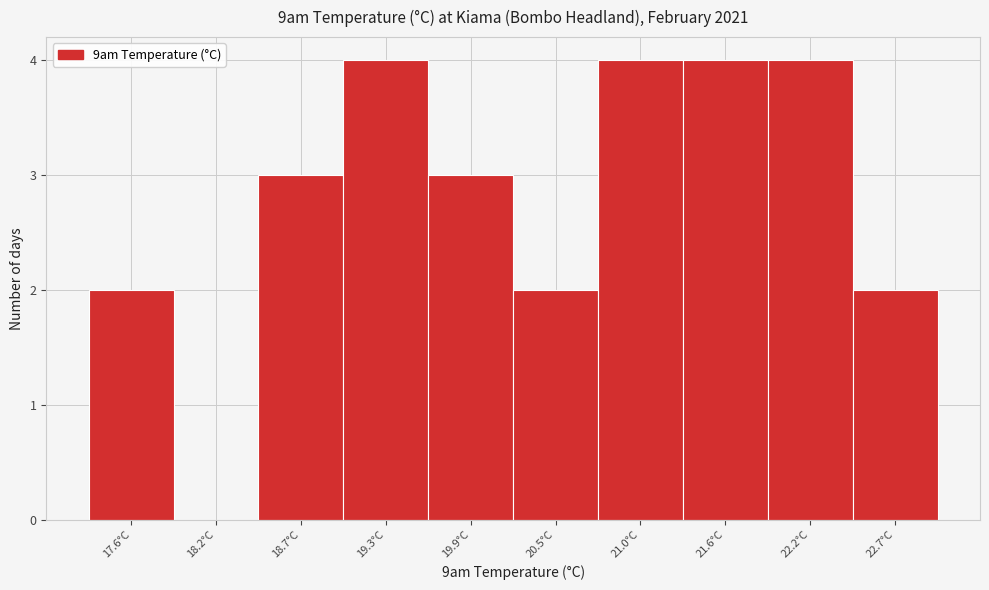

Reading right to left, transcribe all the data shown in this chart.

22.7°C=2	22.2°C=4	21.6°C=4	21.0°C=4	20.5°C=2	19.9°C=3	19.3°C=4	18.7°C=3	18.2°C=0	17.6°C=2